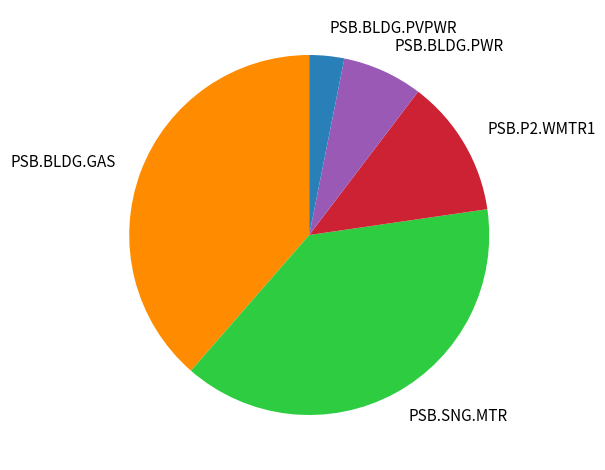

Which has a higher value, PSB.P2.WMTR1 or PSB.SNG.MTR?

PSB.SNG.MTR